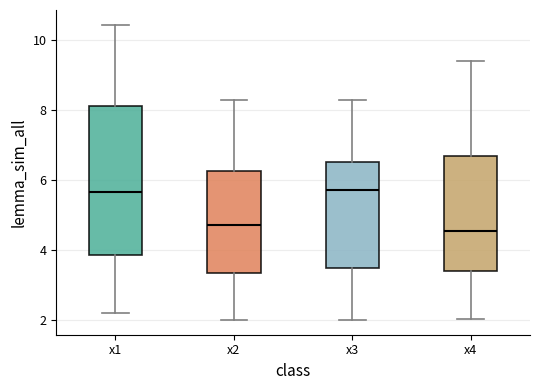

Comparing the boxes themselves (not the whiskers), which one is the tallest?

x1